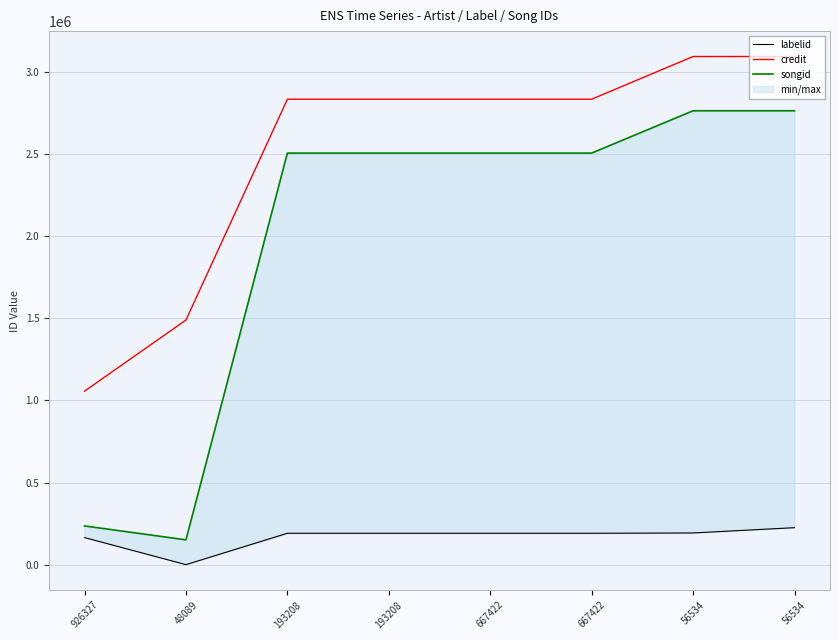

What is the sum of all credit values?

20069336